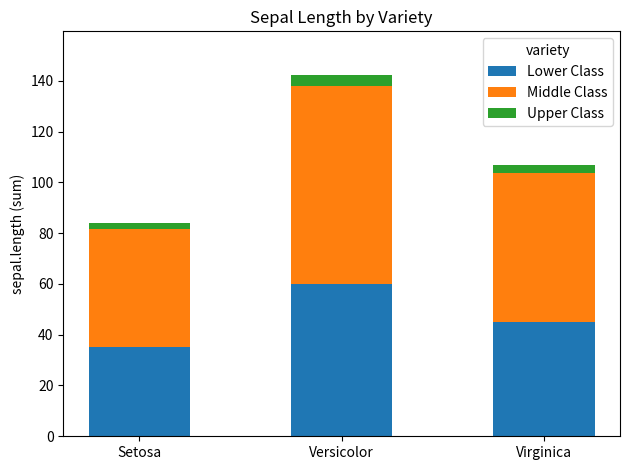

What is the lowest value of the Lower Class series?

35.3